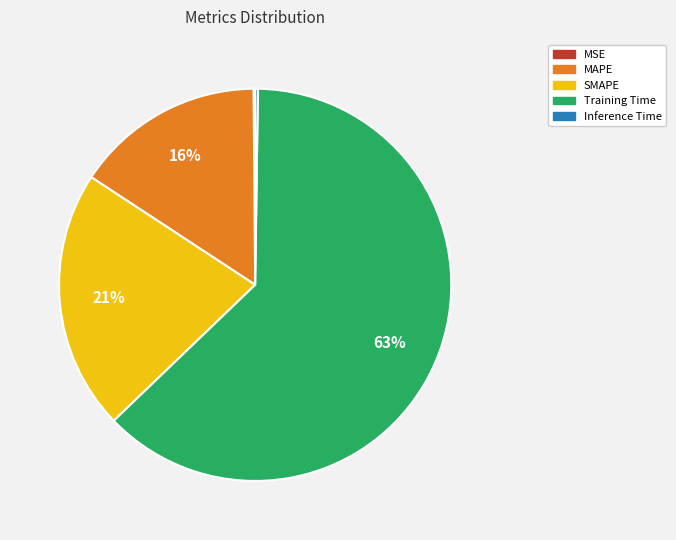

Is there any slice that represents more than half of the pie?

Yes